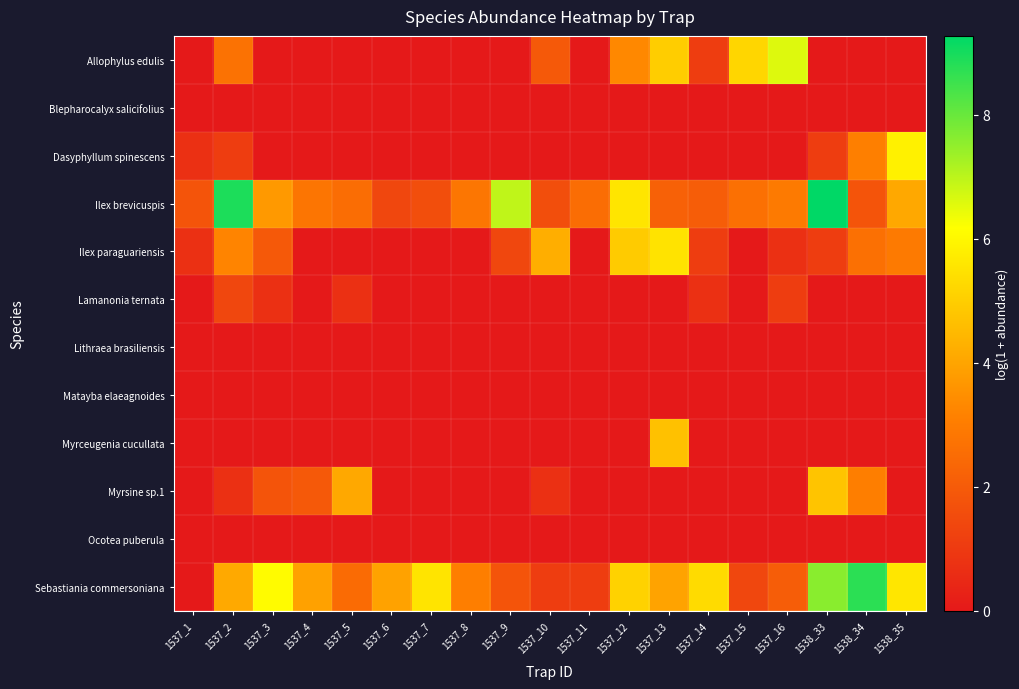

Which series has the largest range (max minus min)?

Sebastiania commersoniana